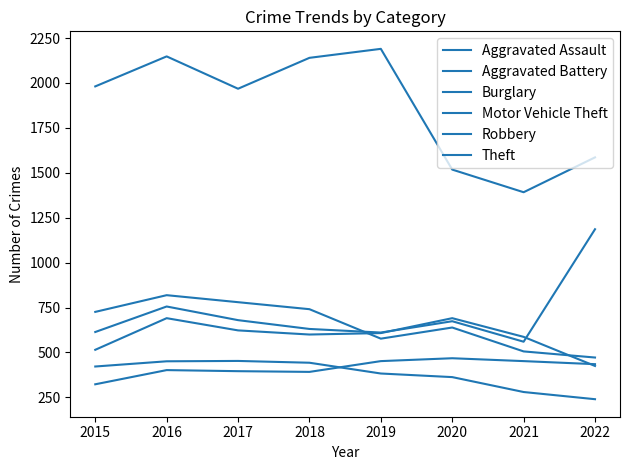

Rank the series at 2018 from lowest to highest value.

Aggravated Assault, Burglary, Aggravated Battery, Motor Vehicle Theft, Robbery, Theft